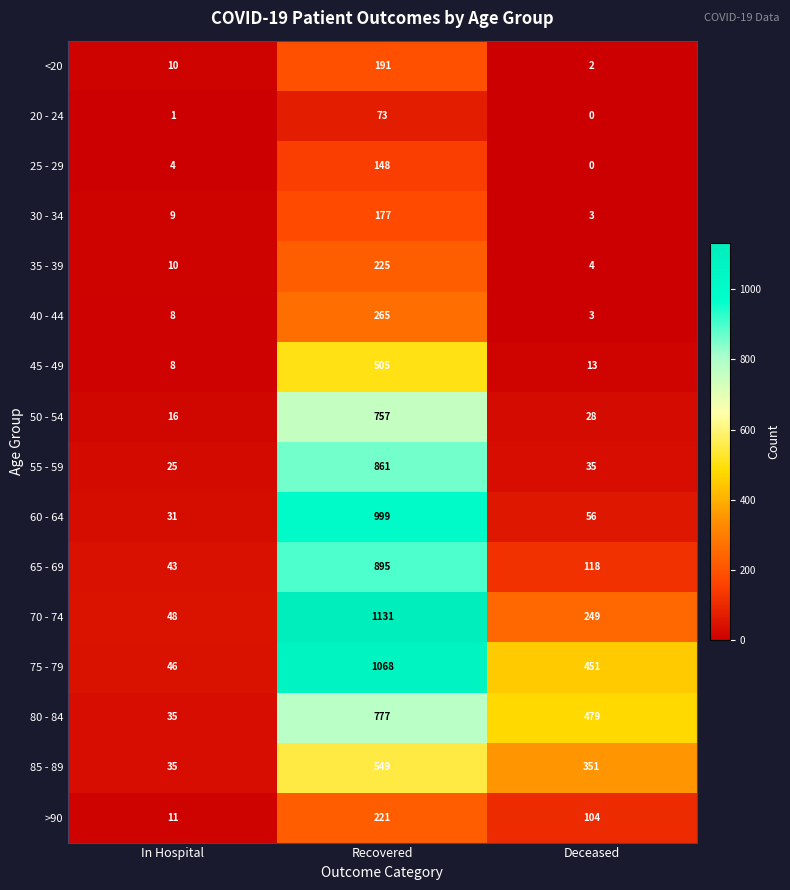

True or false: 75 - 79 has a value of 18 at In Hospital.

False